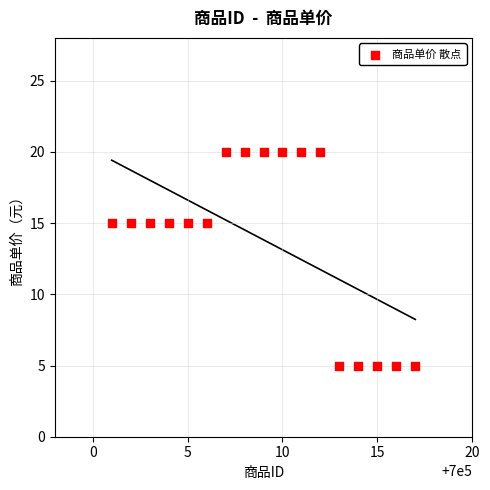

What is the range of X values (max minus min)?

16